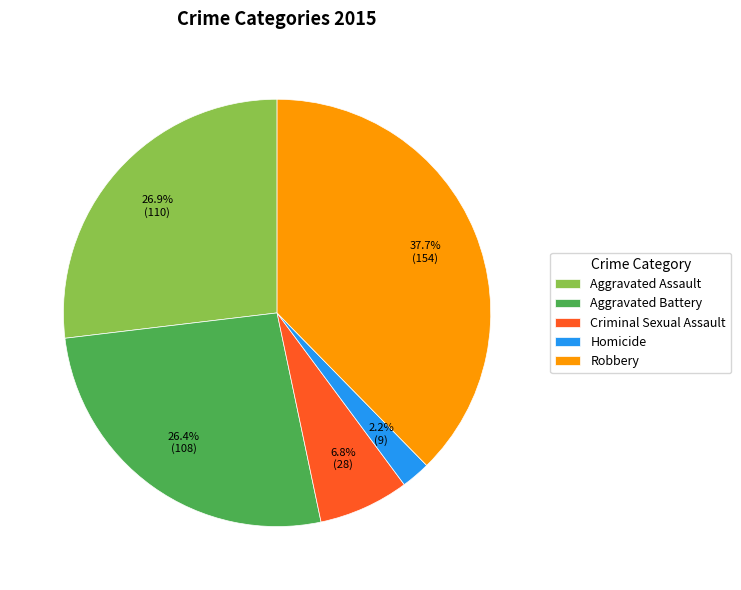

How many segments does this pie chart have?

5